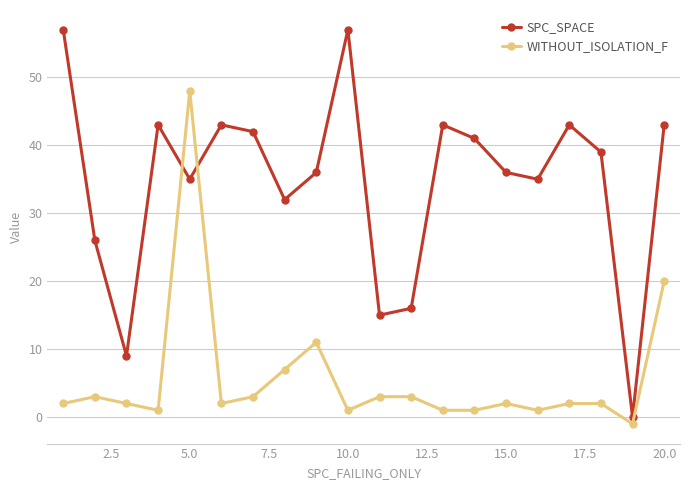

At how many categories does at least one series exceed 5?

19